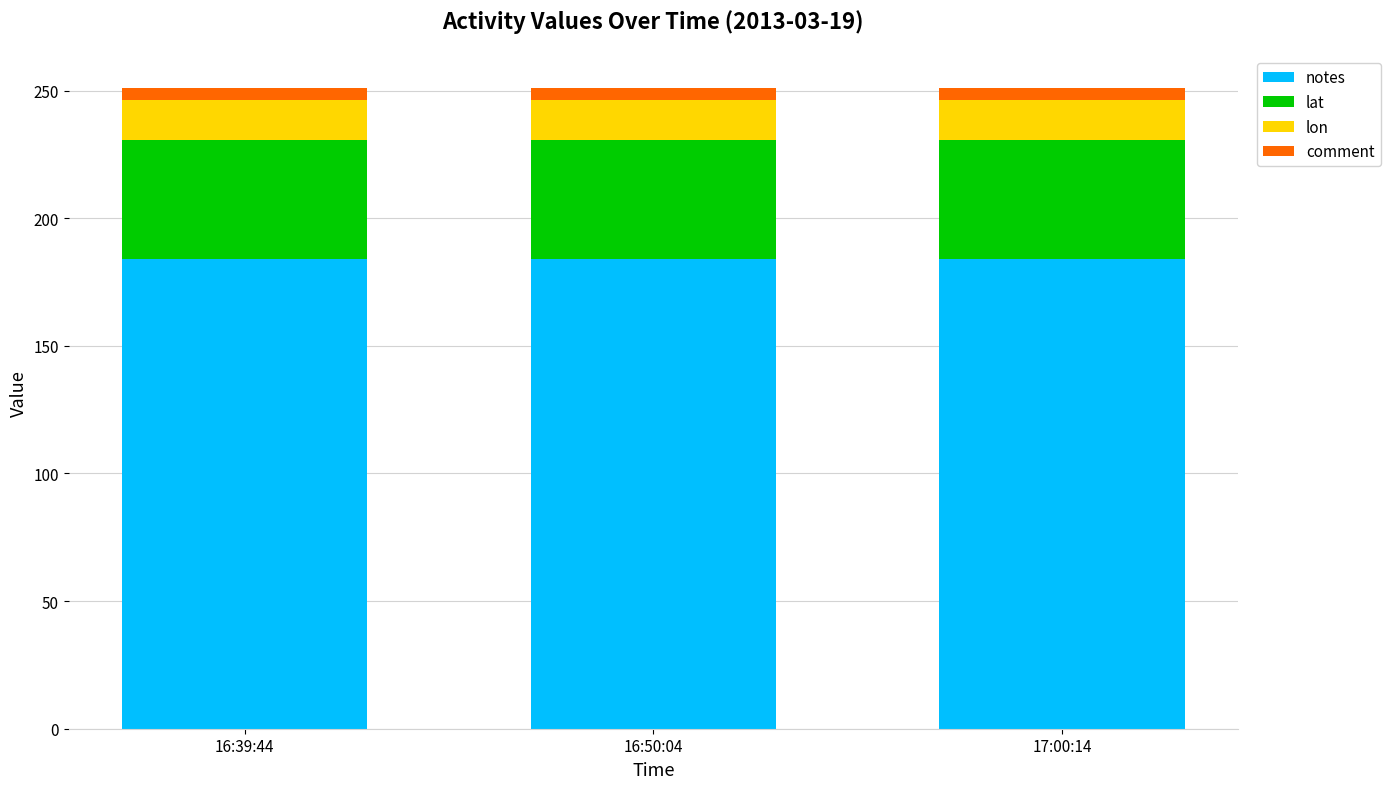

How many categories are shown in the chart?

3